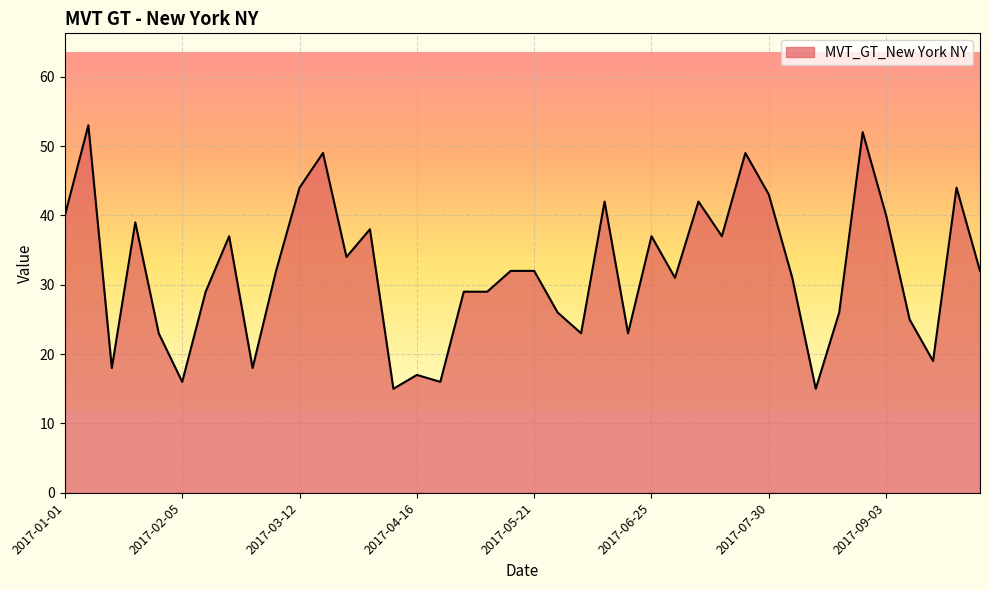

What is the minimum value shown in the chart?

15